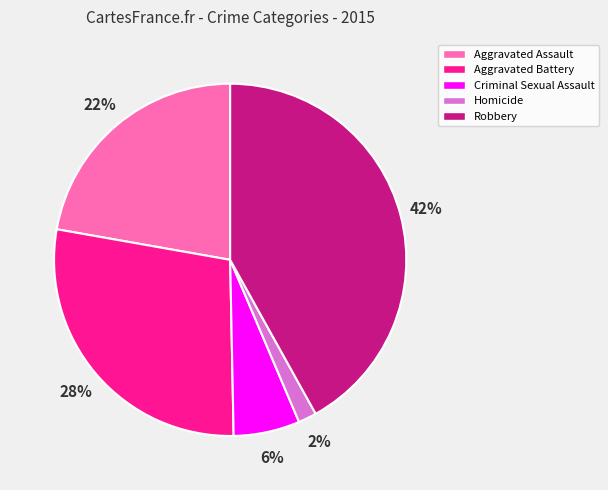

To the nearest percent, what percentage of the pie is Aggravated Battery?

28%